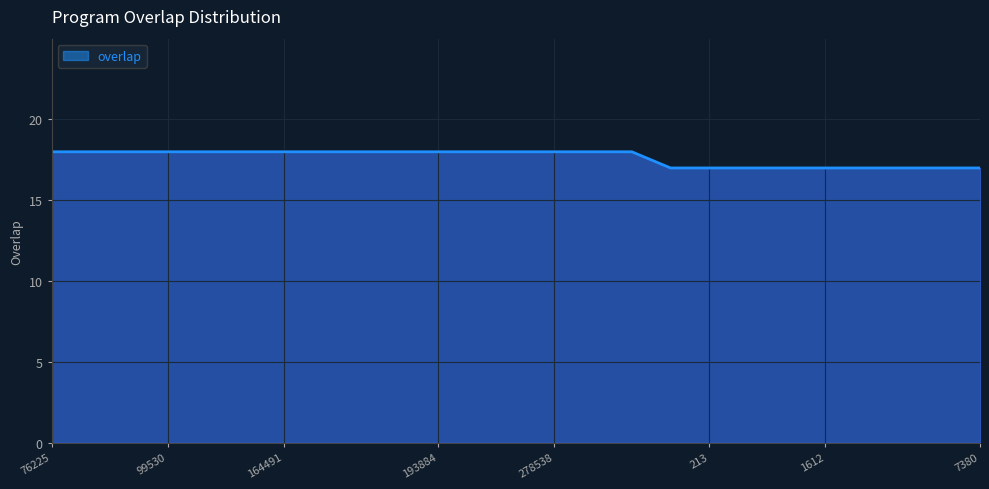

What is the maximum value shown in the chart?

18